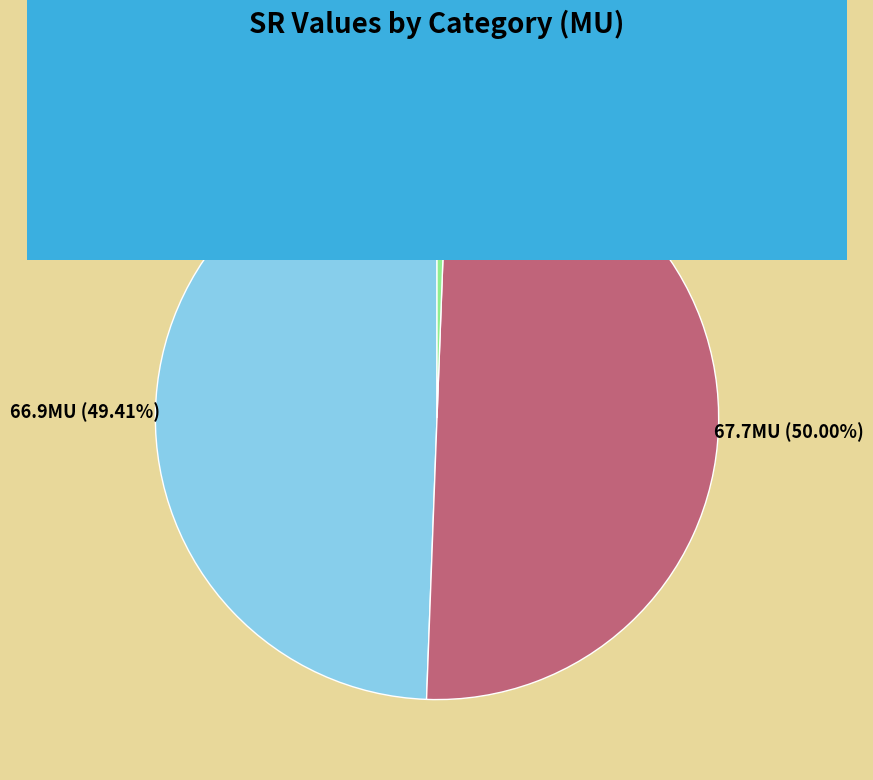

To the nearest percent, what percentage of the pie is Actual(MU)?

50%